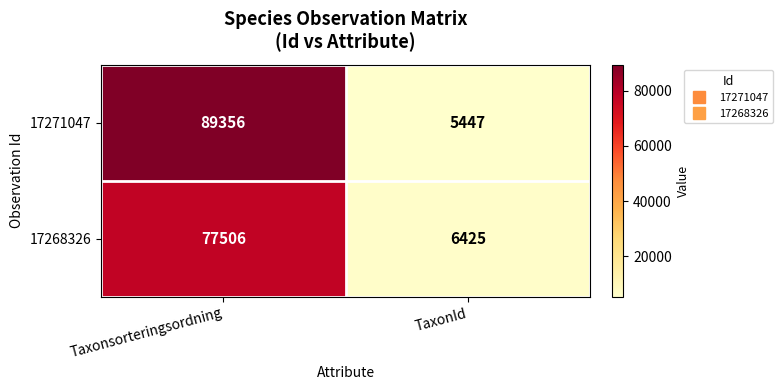

At which label is 17268326 closest to 41965?

TaxonId